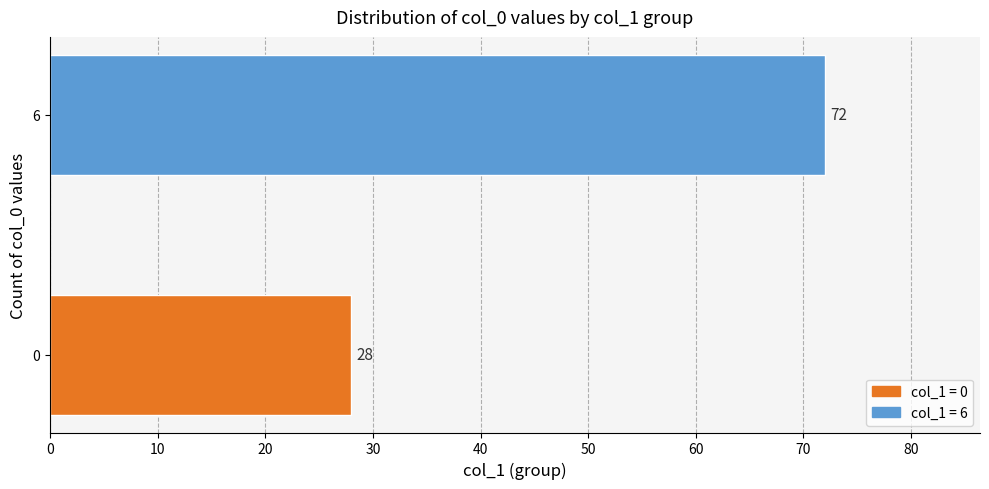

What is the change in value from 0 to 6?

+44